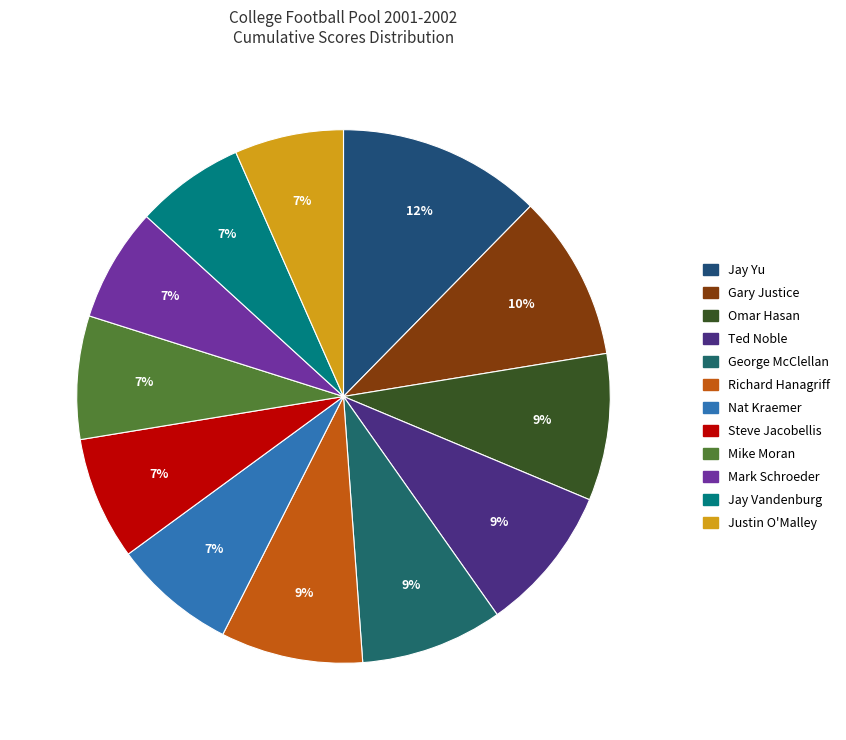

Combined, do George McClellan and Richard Hanagriff account for over 50%?

No